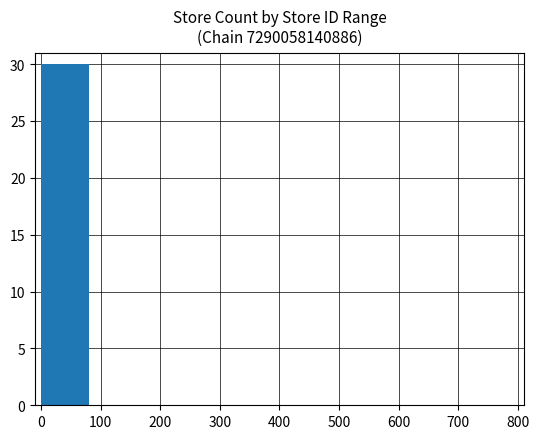

What is the maximum value shown in the chart?

30